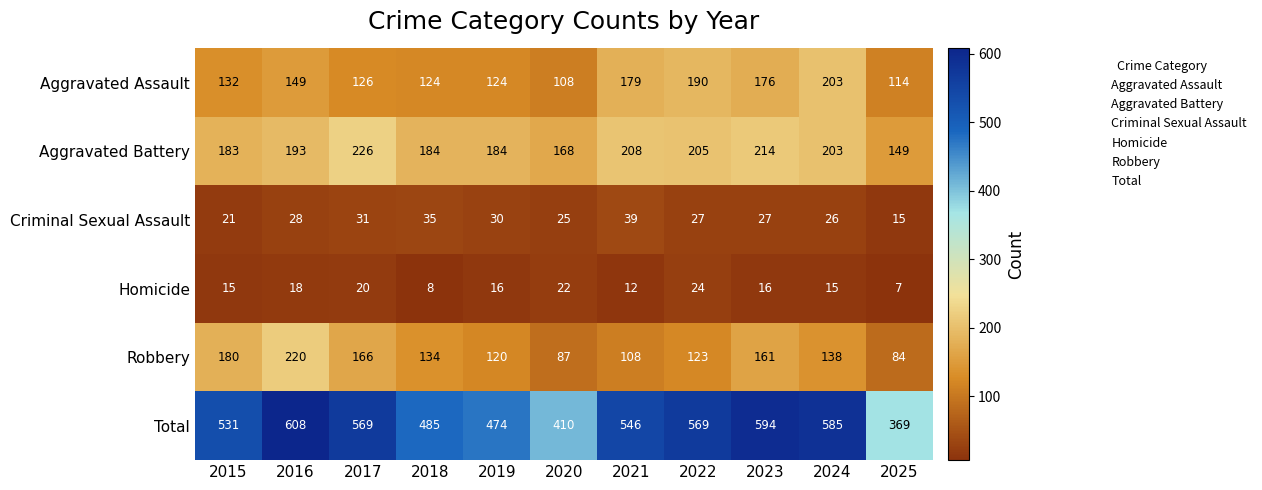

Which category has the lowest value across all series?

2025